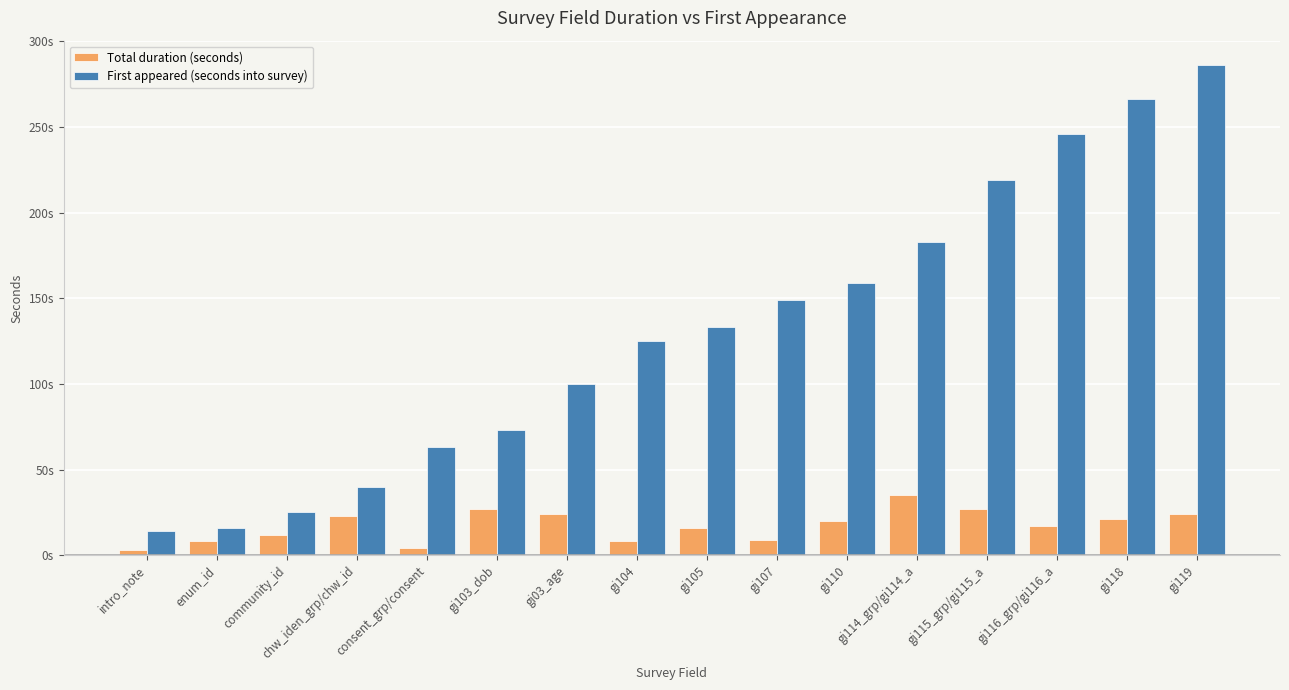

Where is First appeared (seconds into survey) nearest to the value 150?

gi107